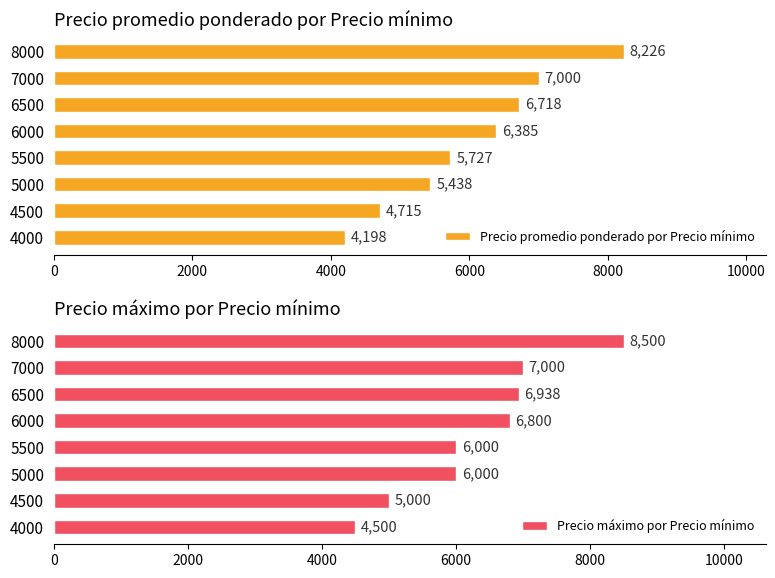

The Precio máximo por Precio mínimo series shows 6000 at 5000. True or false?

True